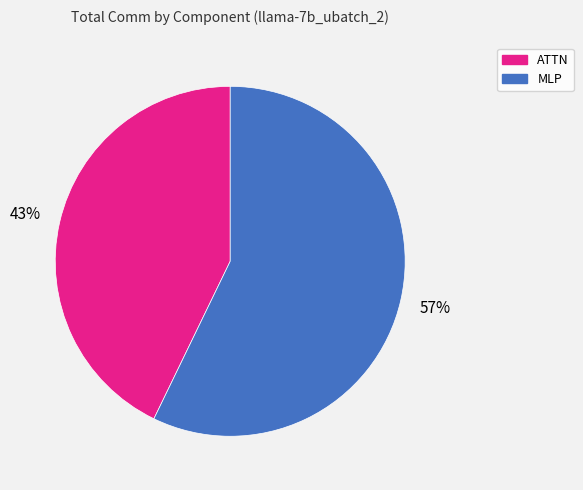

How many slices are in this pie chart?

2